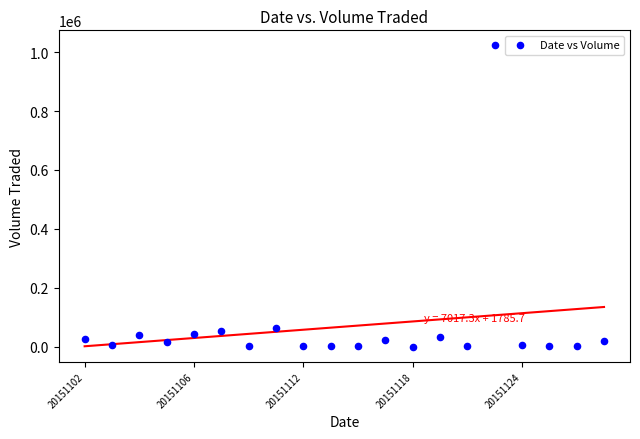

What is the range of Y values (max minus min)?

1022200